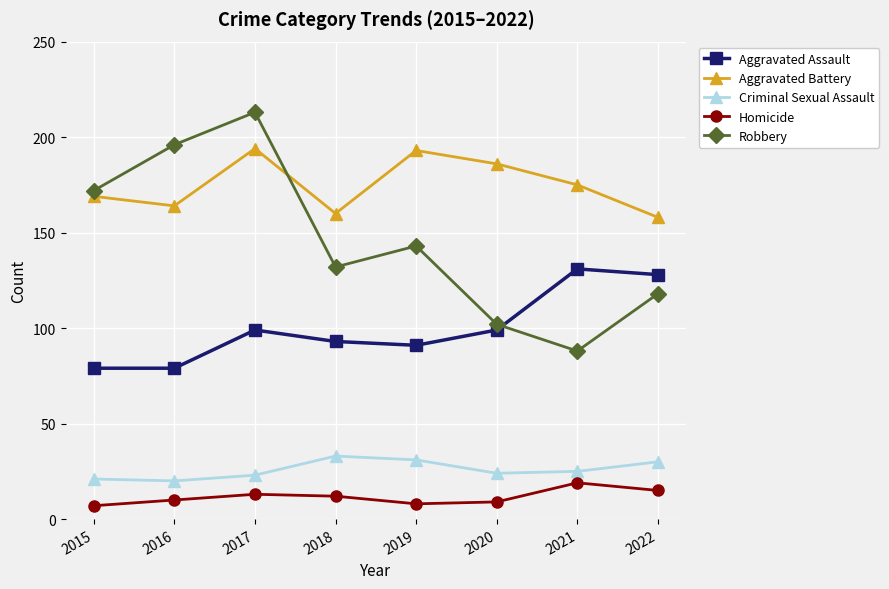

Rank the series by their maximum value, from highest to lowest.

Robbery, Aggravated Battery, Aggravated Assault, Criminal Sexual Assault, Homicide